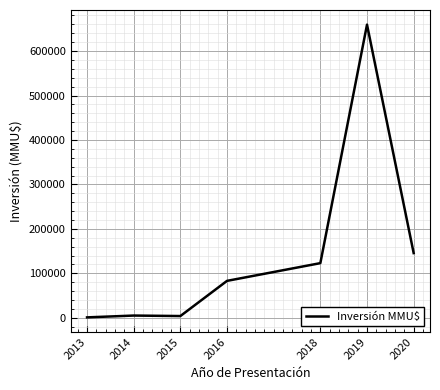

What is the greatest value displayed?

659400